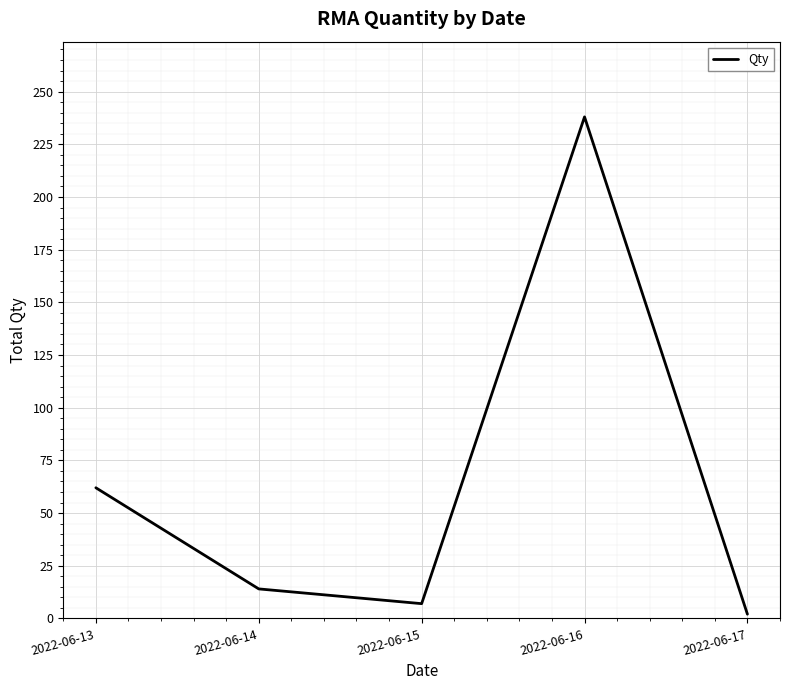

Is it true that the value at 2022-06-16 is 313?

False